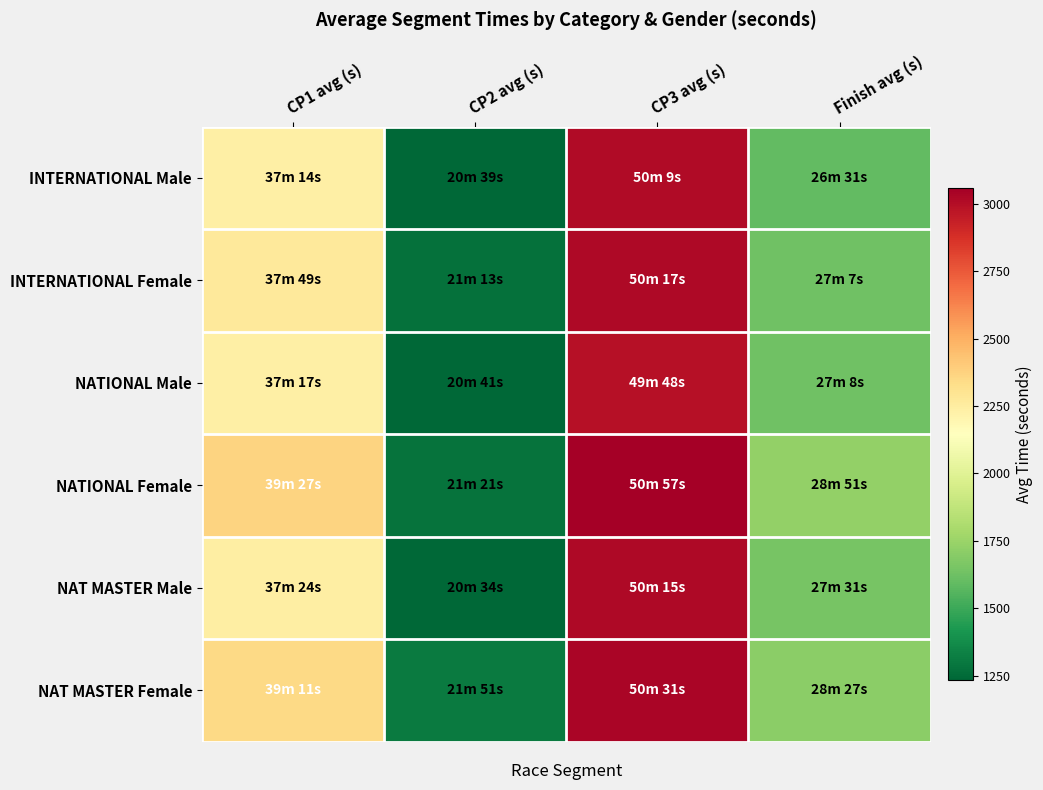

What is the minimum value shown in the chart?

1234